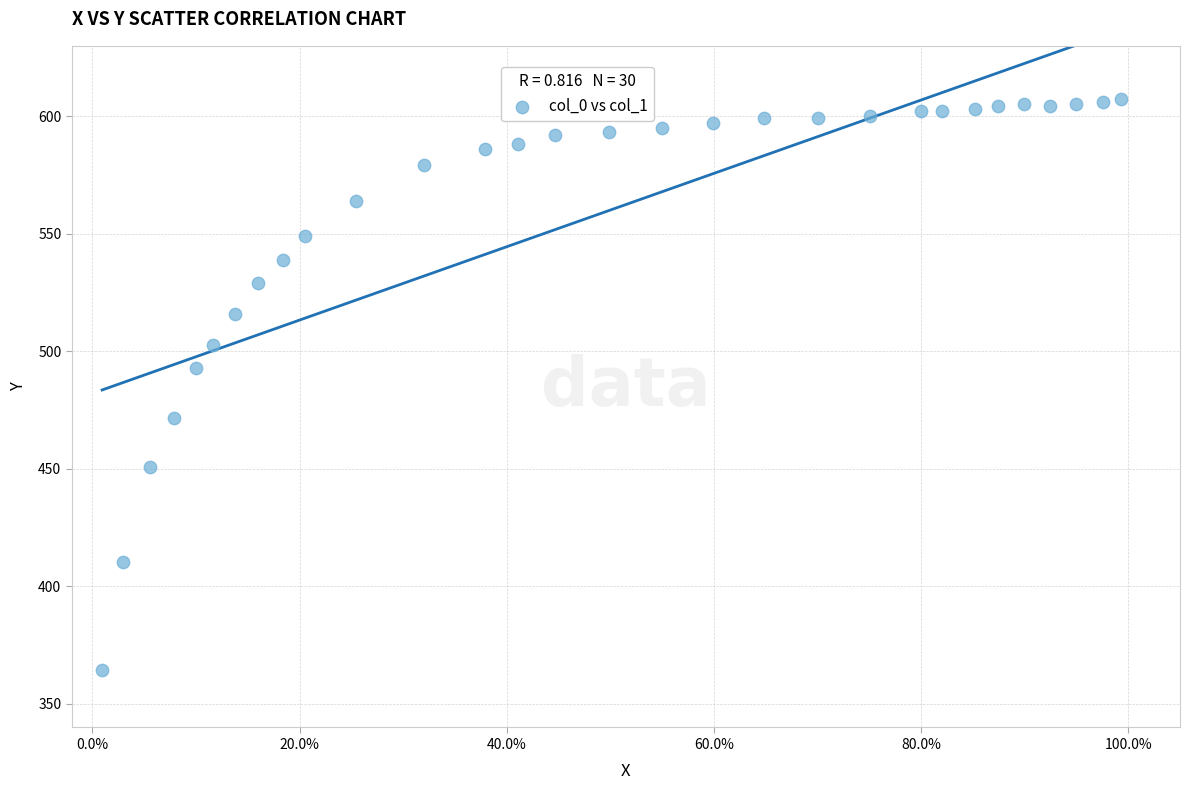

What is the range of Y values (max minus min)?

242.9